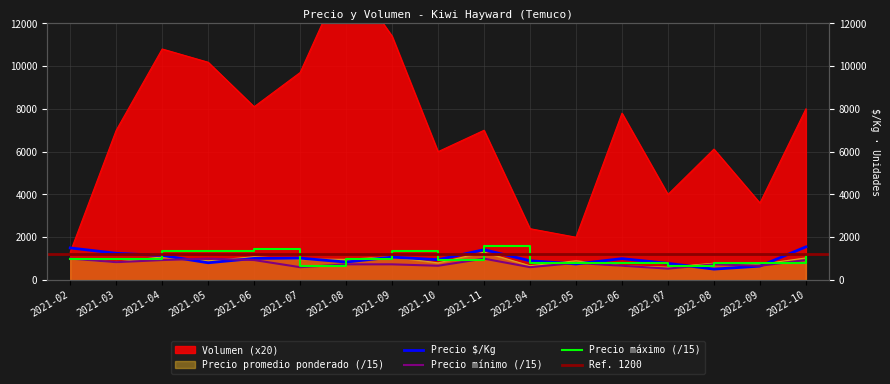

What is the difference between the maximum and minimum values in the Precio $/Kg series?

1040.0